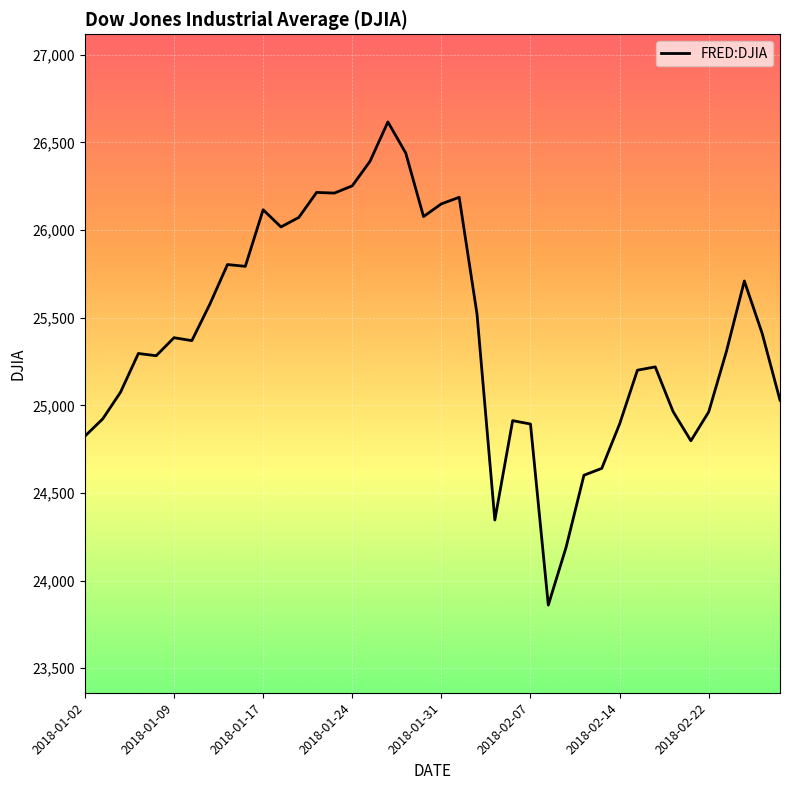

What is the greatest value displayed?

26616.7